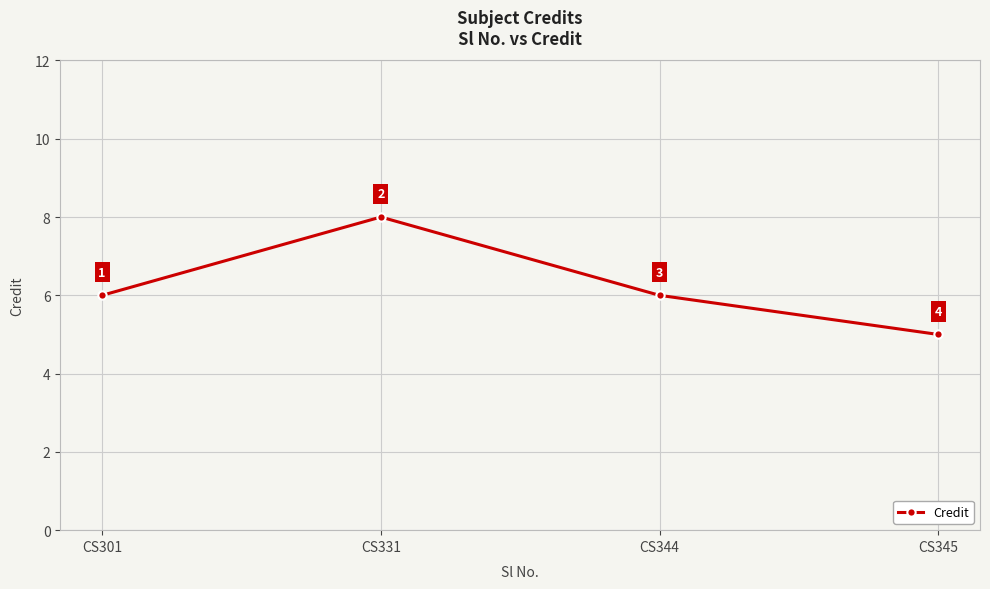

What is the value of the 3rd point from the left?

6